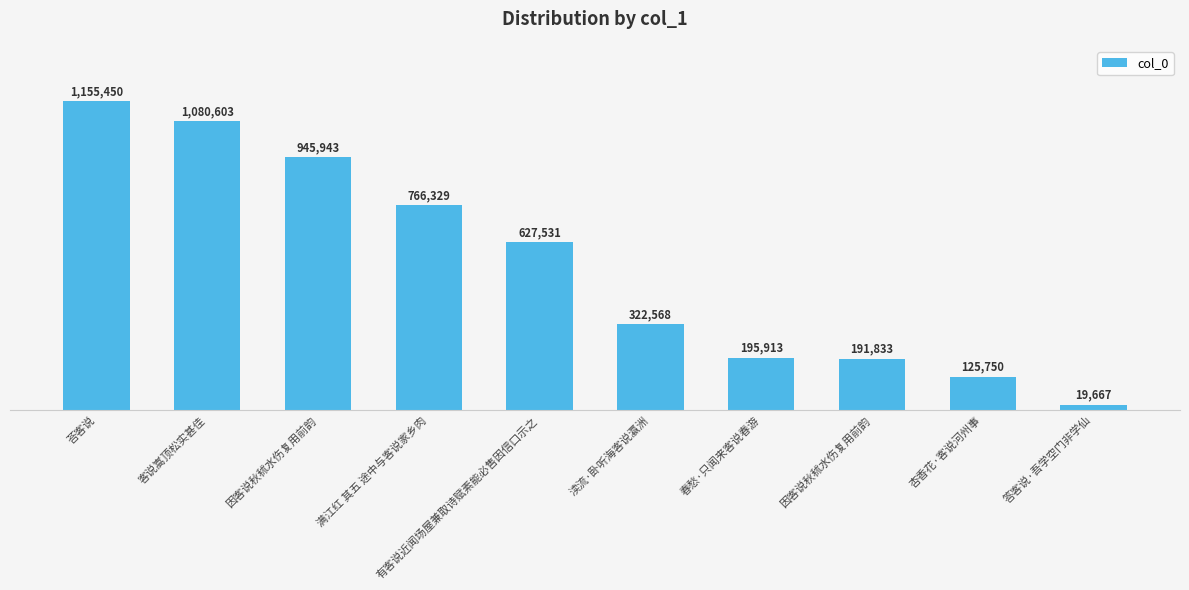

At which category does the chart reach its minimum across all series?

答客说·吾学空门非学仙